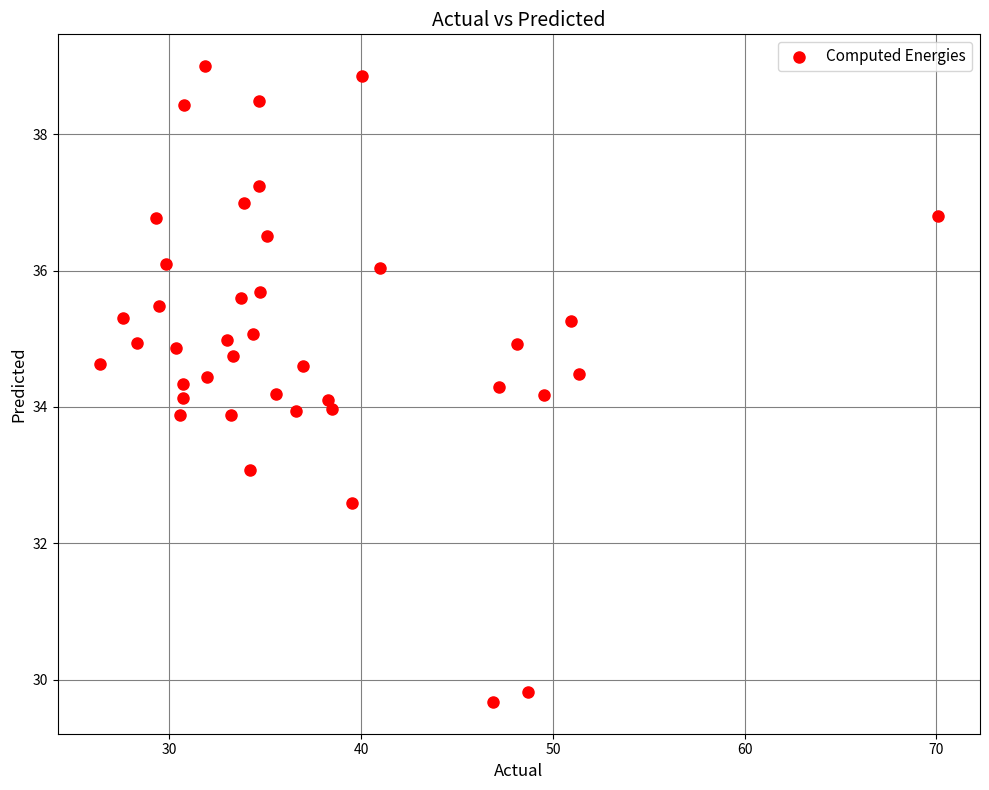

What is the range of X values (max minus min)?

43.7